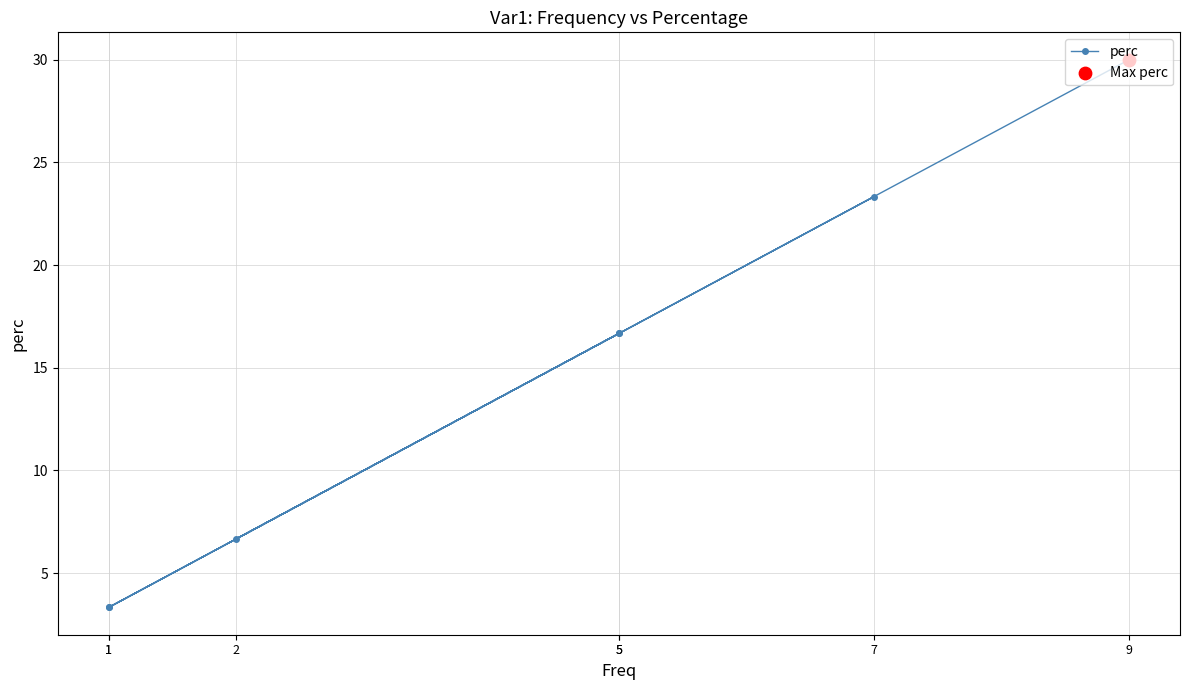

Between 5 and 2, which is larger?

5